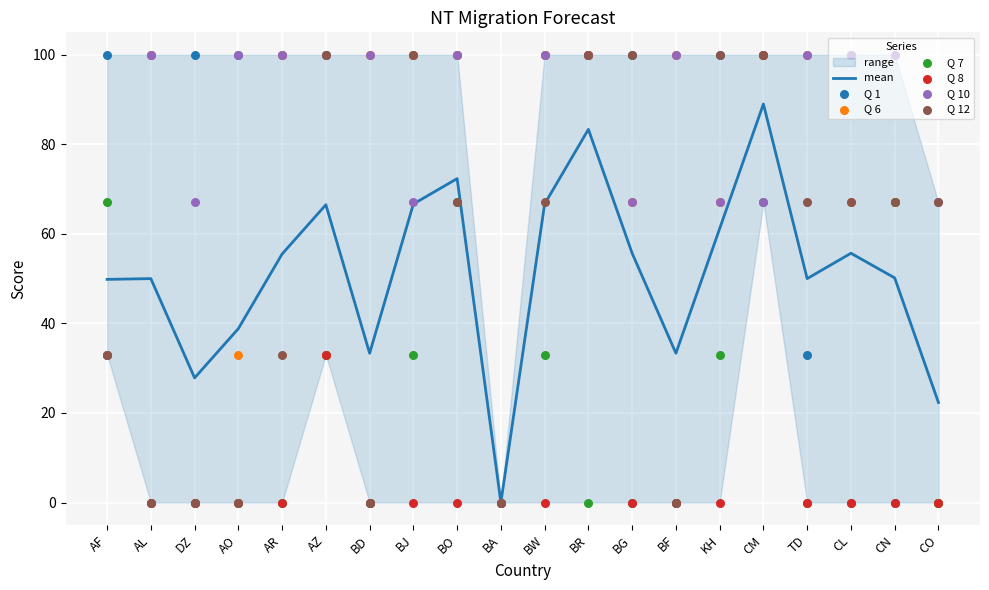

Which series has the largest total across all categories?

Q 10